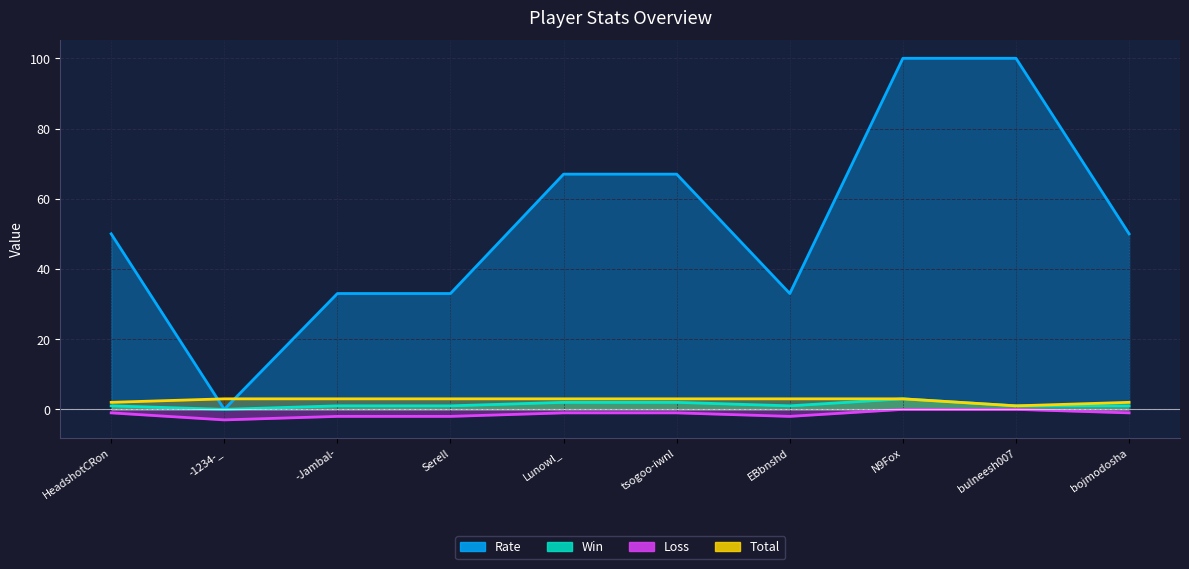

Reading right to left, list all the values displayed in this chart.

Rate: bojmodosha=50	bulneesh007=100	N9Fox=100	EBbnshd=33	tsogoo-iwnl=67	Lunowl_=67	Serell=33	-Jambal-=33	-1234-_=0	HeadshotCRon=50
Win: bojmodosha=1	bulneesh007=1	N9Fox=3	EBbnshd=1	tsogoo-iwnl=2	Lunowl_=2	Serell=1	-Jambal-=1	-1234-_=0	HeadshotCRon=1
Loss: bojmodosha=-1	bulneesh007=0	N9Fox=0	EBbnshd=-2	tsogoo-iwnl=-1	Lunowl_=-1	Serell=-2	-Jambal-=-2	-1234-_=-3	HeadshotCRon=-1
Total: bojmodosha=2	bulneesh007=1	N9Fox=3	EBbnshd=3	tsogoo-iwnl=3	Lunowl_=3	Serell=3	-Jambal-=3	-1234-_=3	HeadshotCRon=2